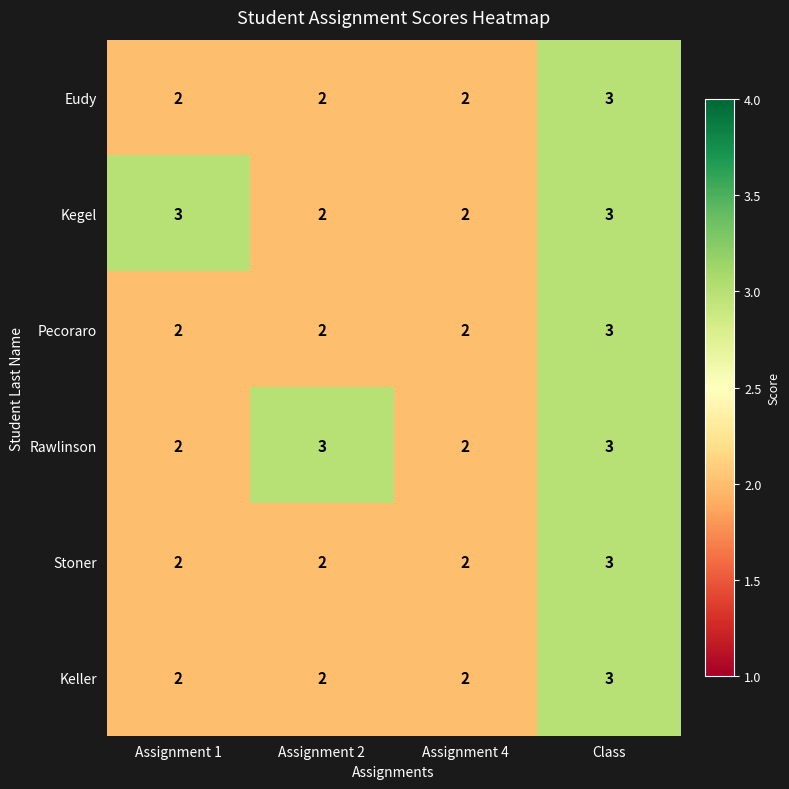

Which category has the highest value in the Stoner series?

Class